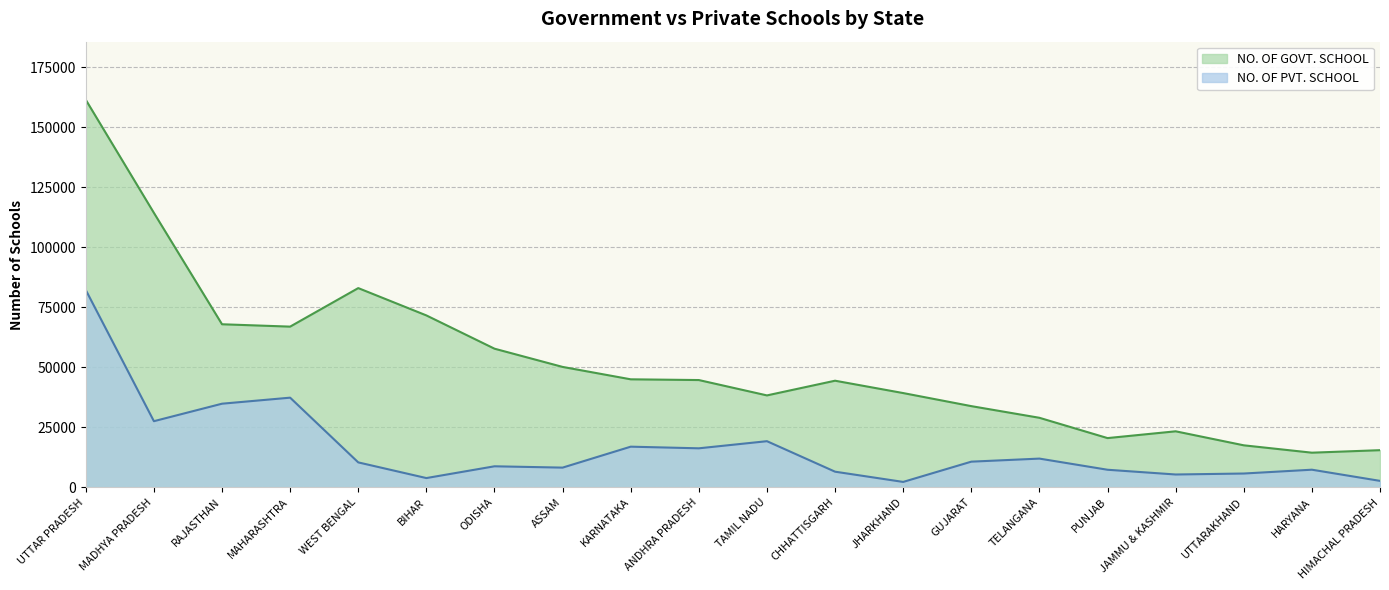

Rank the series at BIHAR from highest to lowest value.

NO. OF GOVT. SCHOOL, NO. OF PVT. SCHOOL